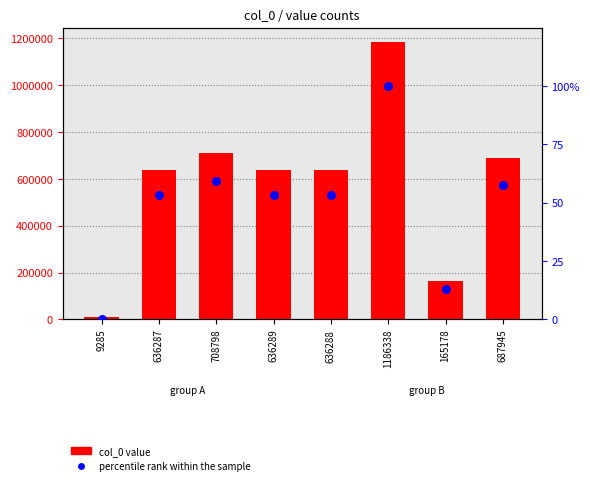

At which category is the sum across all series the highest?

1186338